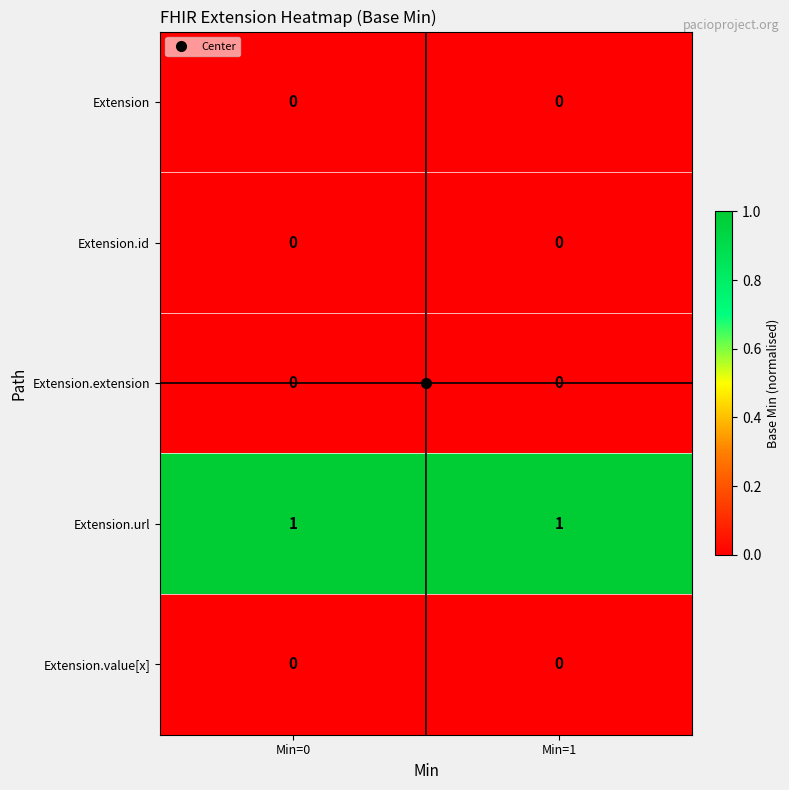

True or false: Extension has a value of 0 at Min=0.

True